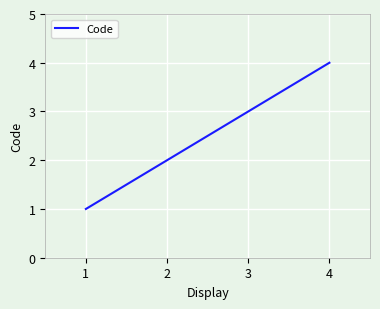

What value does the data have at 3?

3